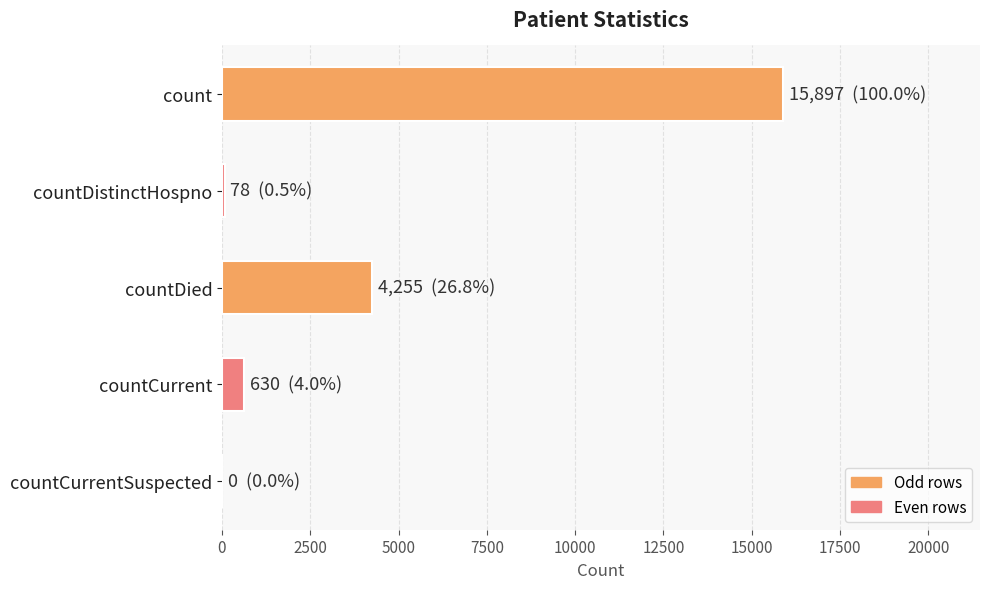

Between countCurrentSuspected and count, which is larger?

count